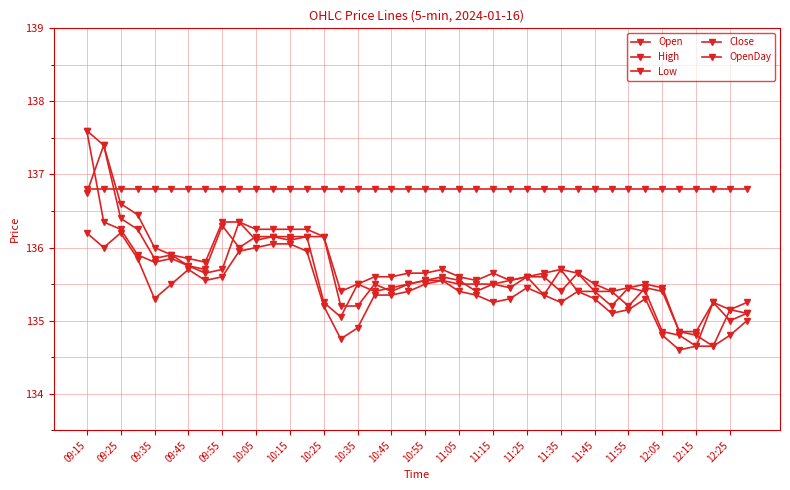

Does the chart have visible grid lines?

Yes